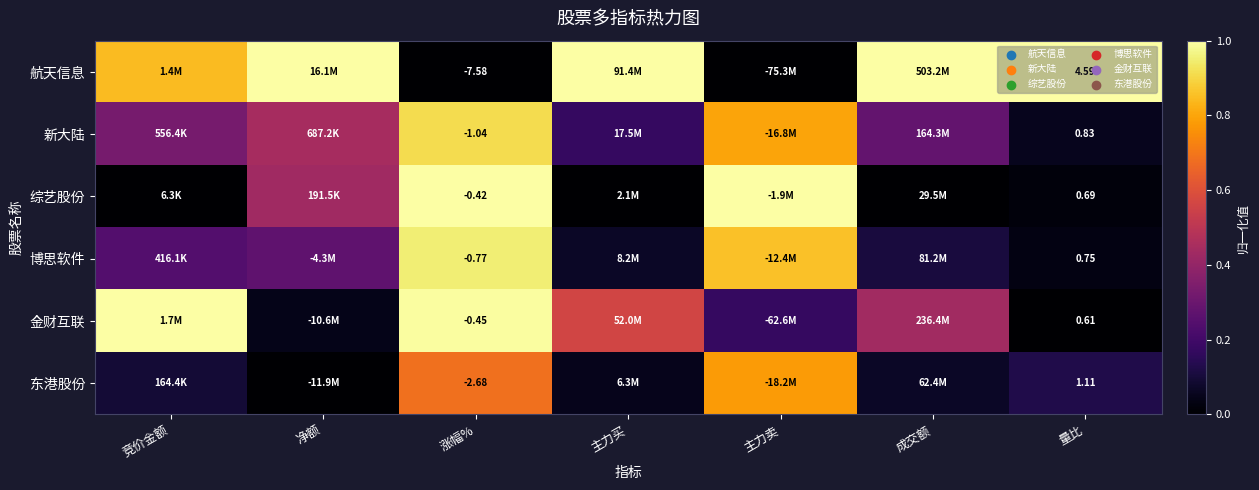

Count the number of categories in the chart.

7